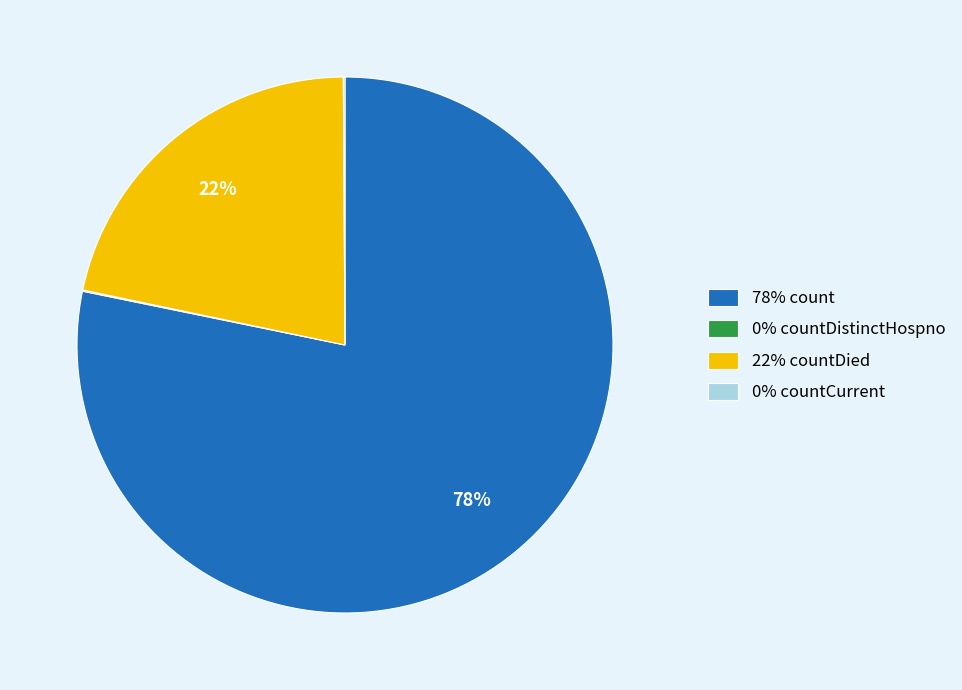

Is there a majority slice in this chart?

Yes